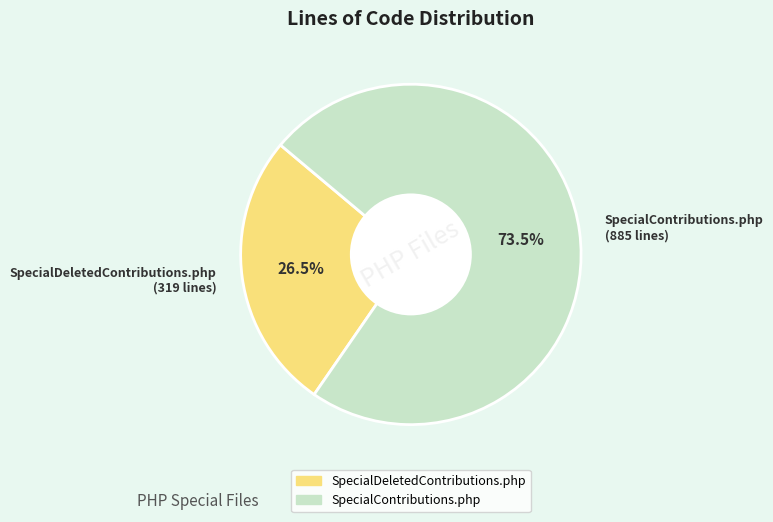

What percentage is NOT represented by SpecialDeletedContributions.php (319 lines)?

73.5%